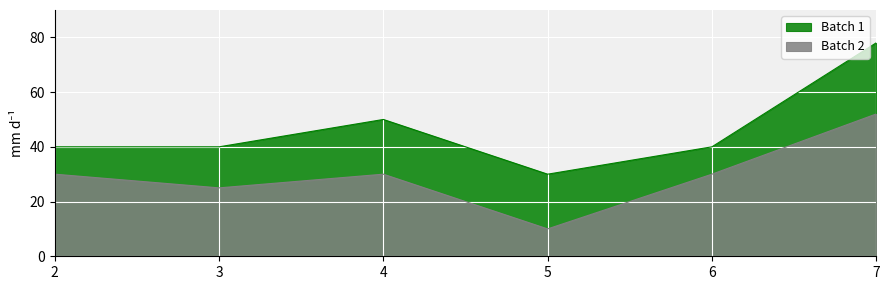

How many values in the Batch 2 series are below 30?

2